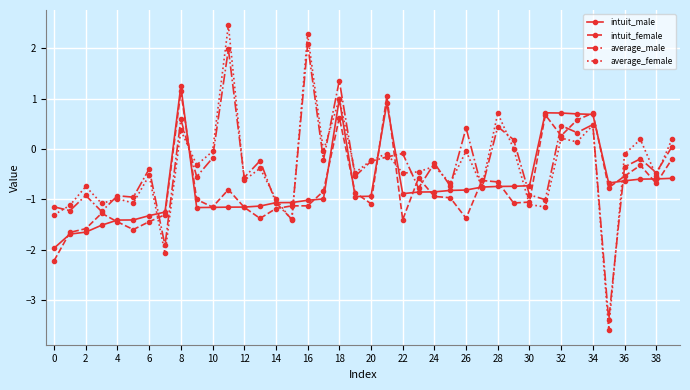

How many data points in intuit_male are less than 0?

33